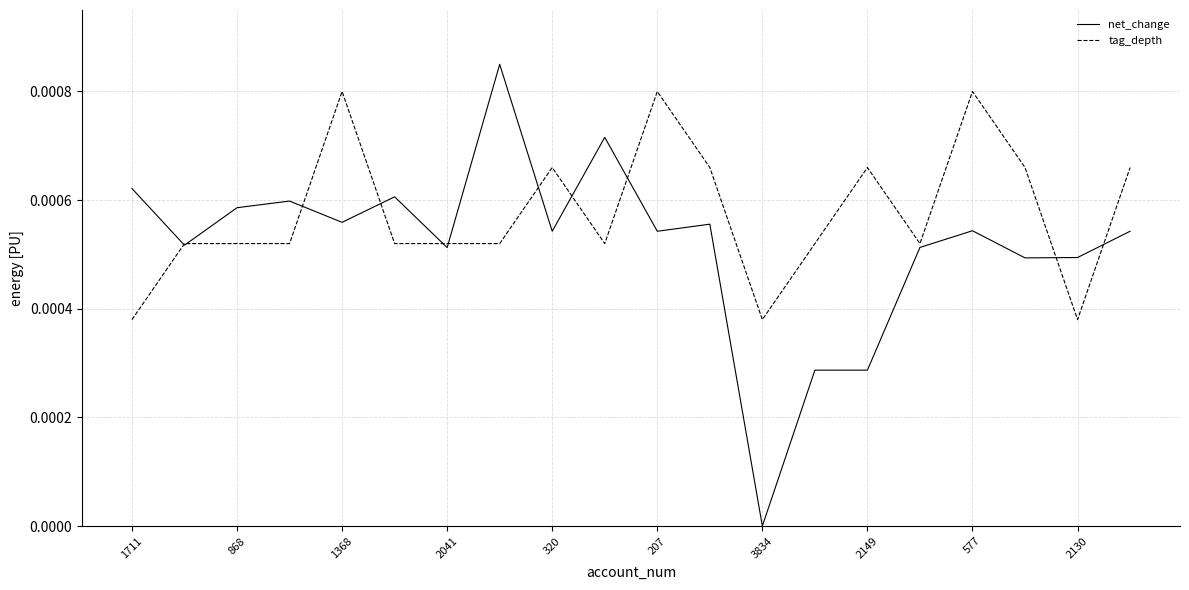

Which series has the largest total across all categories?

tag_depth